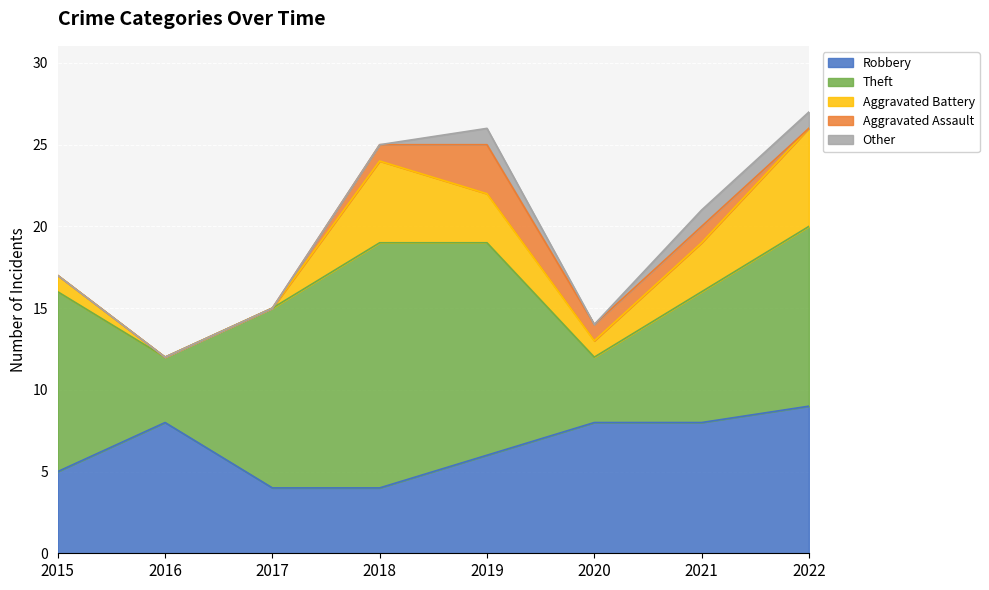

At which category is the sum across all series the highest?

2022